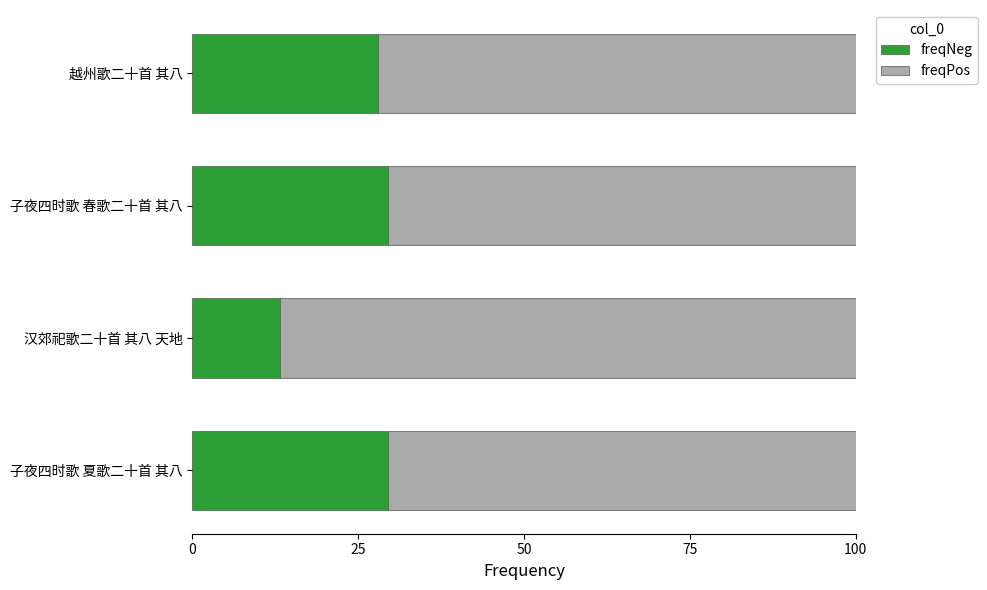

What is the minimum value for freqPos?

13.2